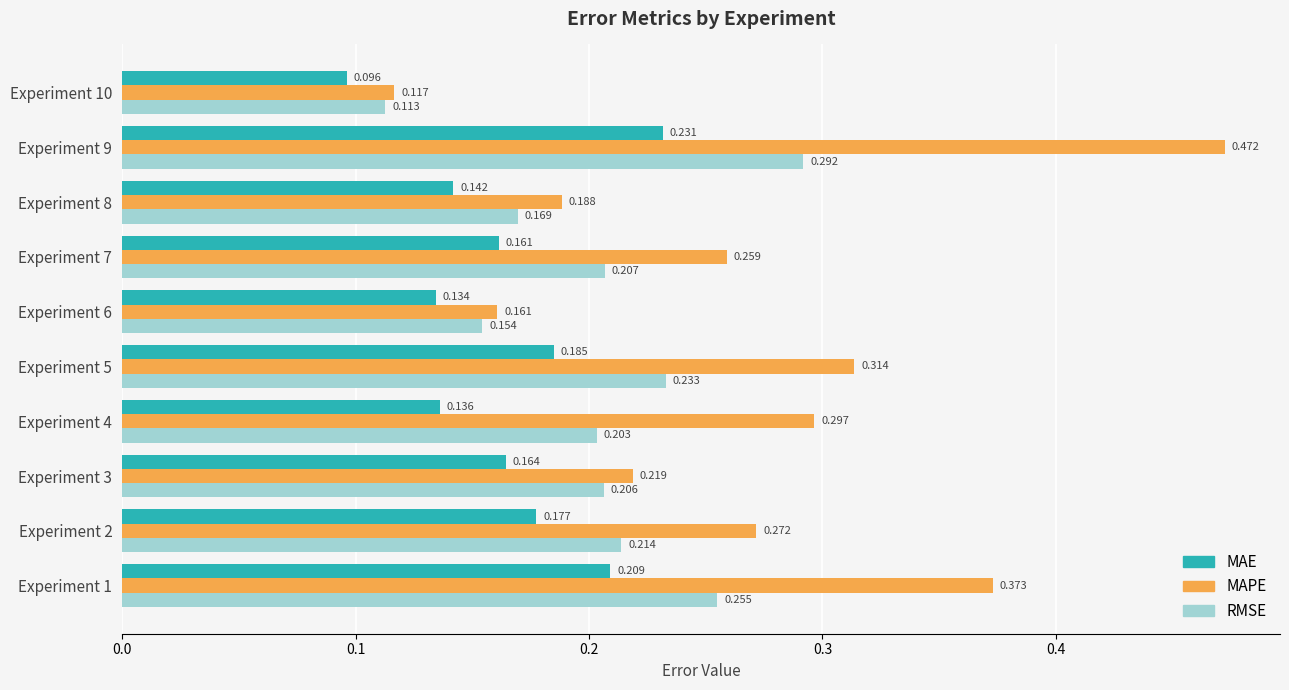

Which series changed the most between Experiment 5 and Experiment 10?

MAPE